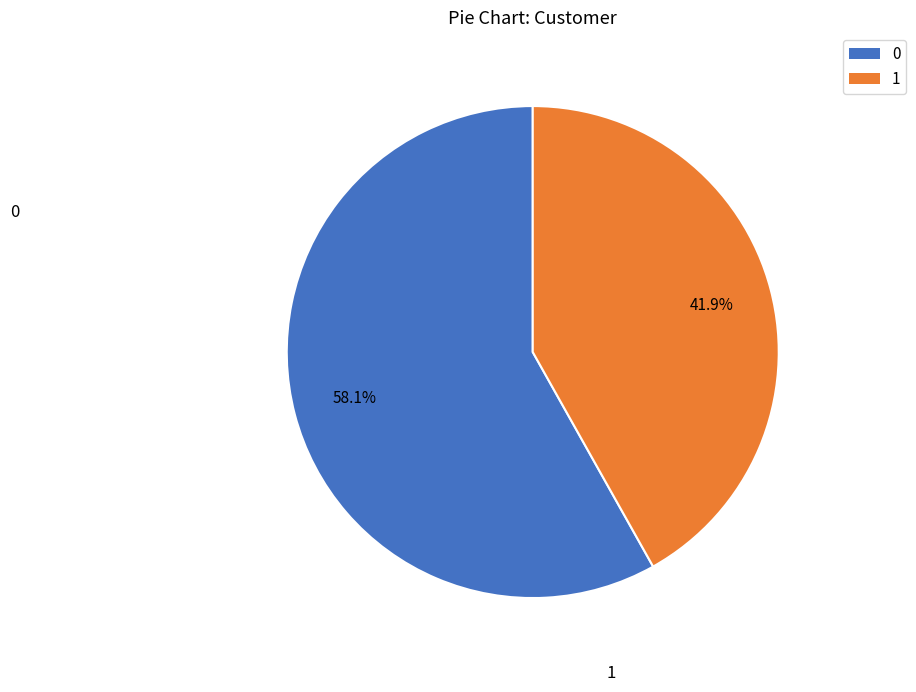

Is there a majority slice in this chart?

Yes